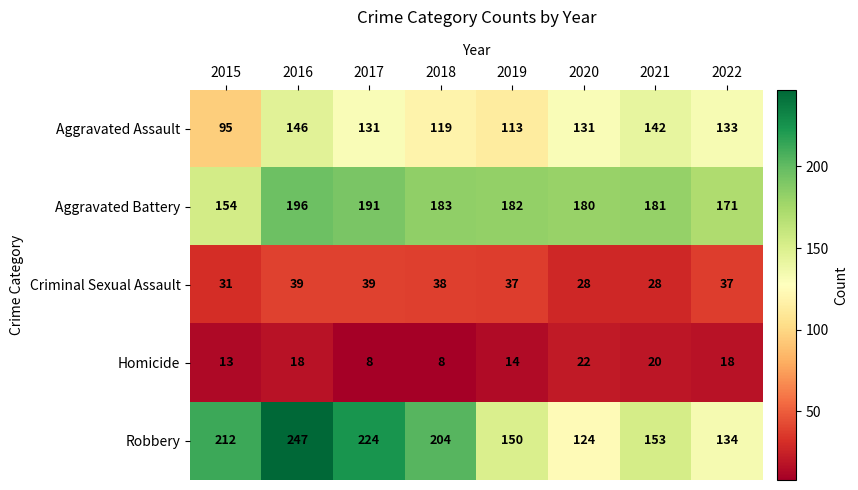

What is the difference between the maximum and minimum values in the Robbery series?

123